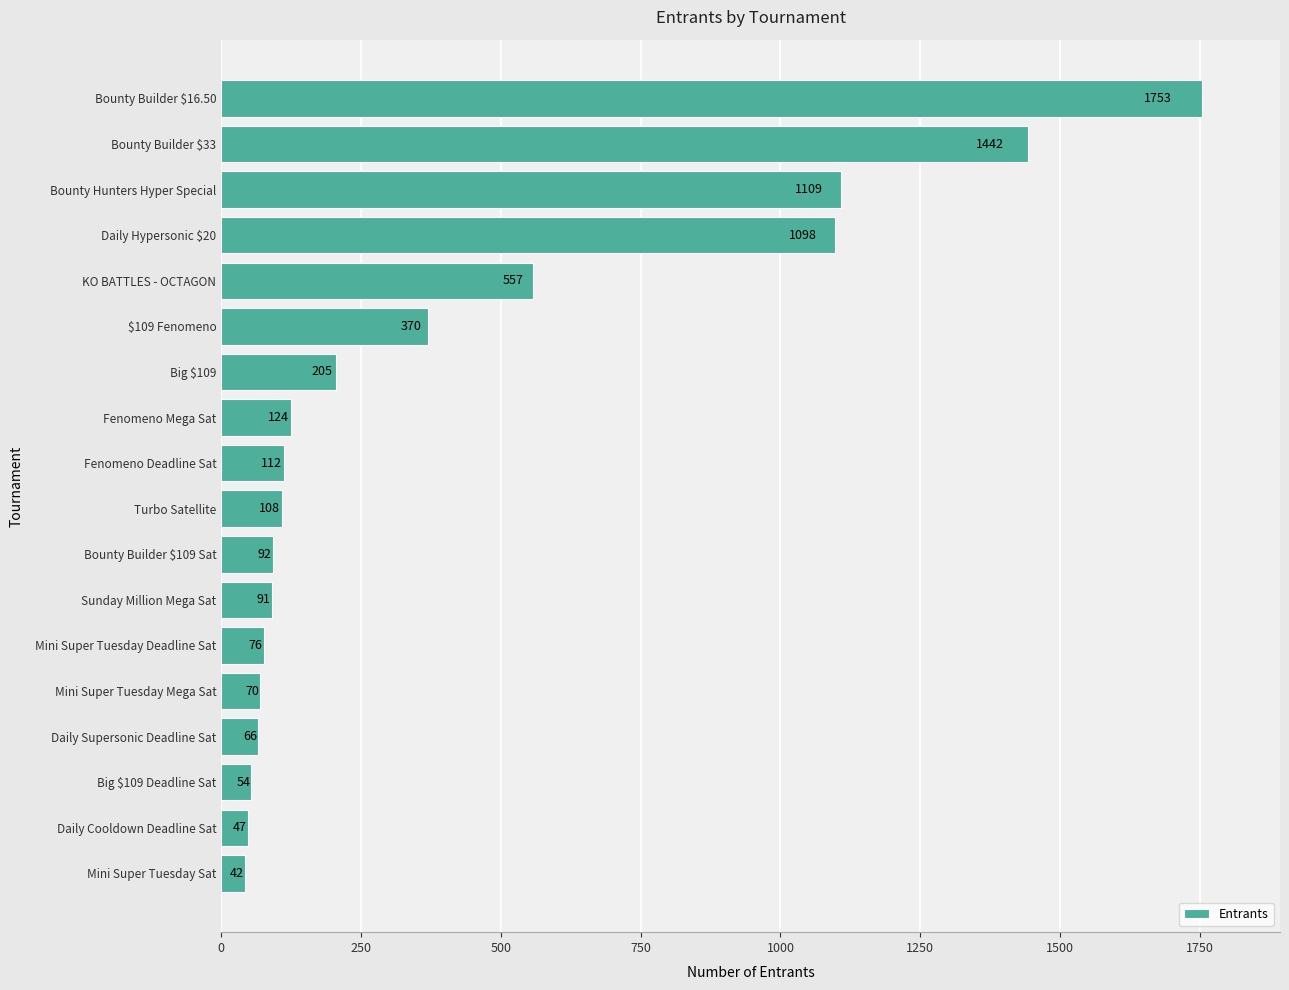

Which has a higher value, Turbo Satellite or Daily Supersonic Deadline Sat?

Turbo Satellite